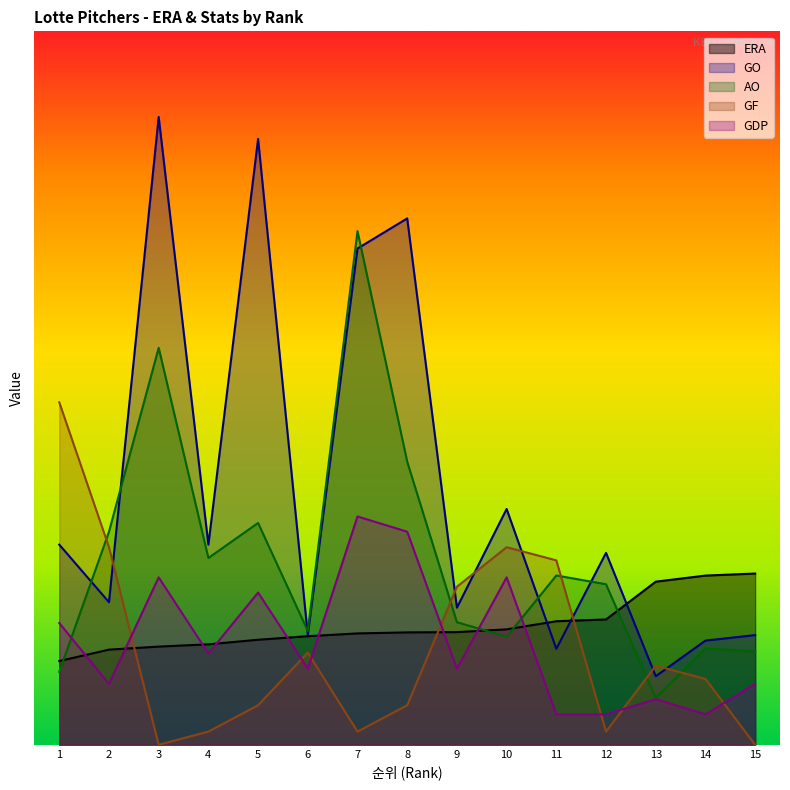

List the series in order of their peak value, highest first.

GO, AO, GF, GDP, ERA